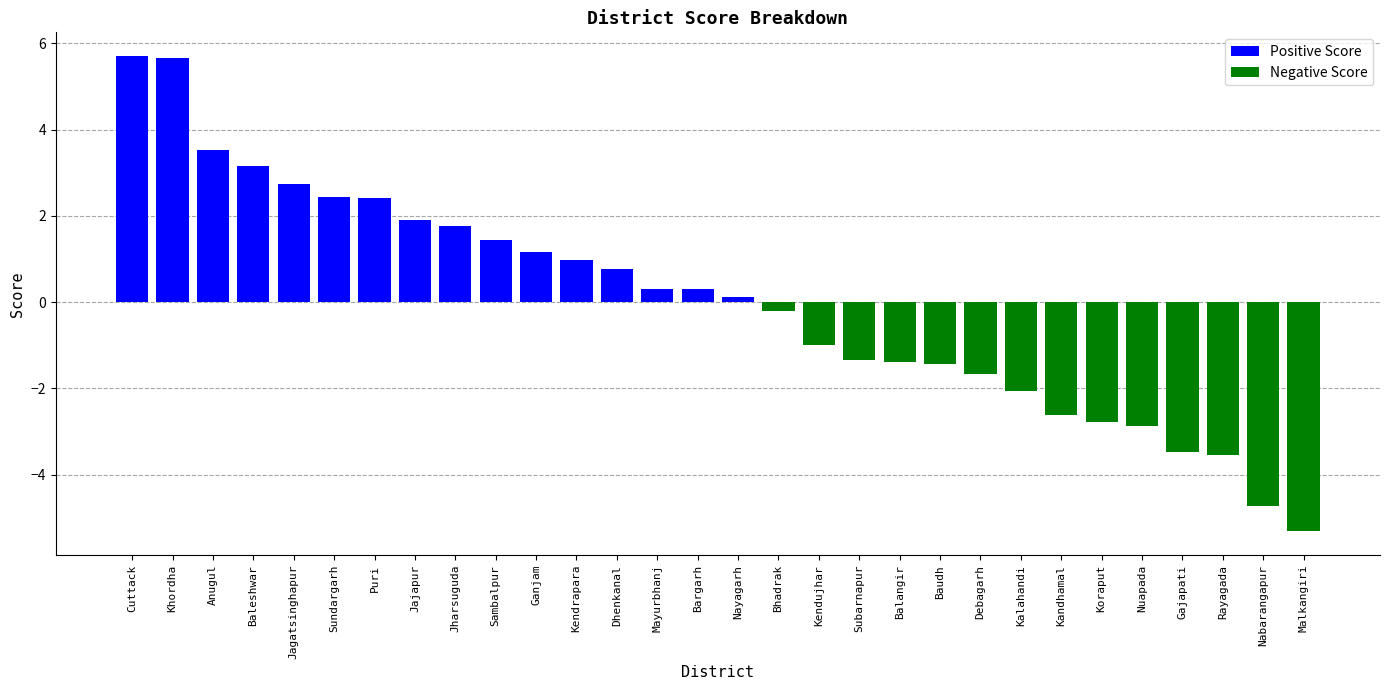

What is the maximum value shown in the chart?

5.7